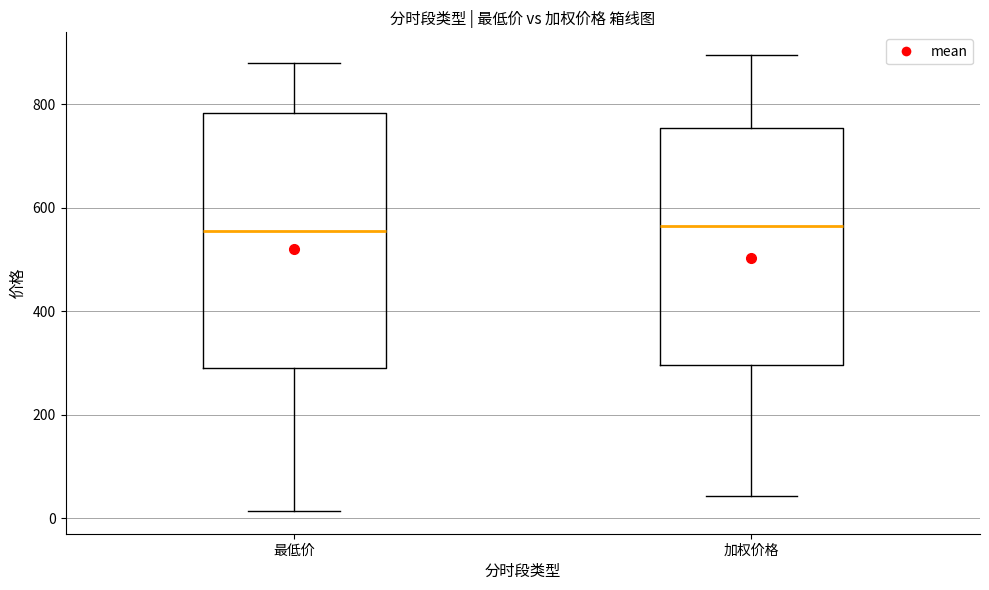

Reading left to right, read every box against the y-axis: the position of its median line, the range the box covers, and the ends of its whiskers. The values are not printed on the chart, so give them approximately, as read against the axis.

最低价: median 560, box 300 to 780, whiskers 20 to 880
加权价格: median 560, box 300 to 760, whiskers 40 to 900